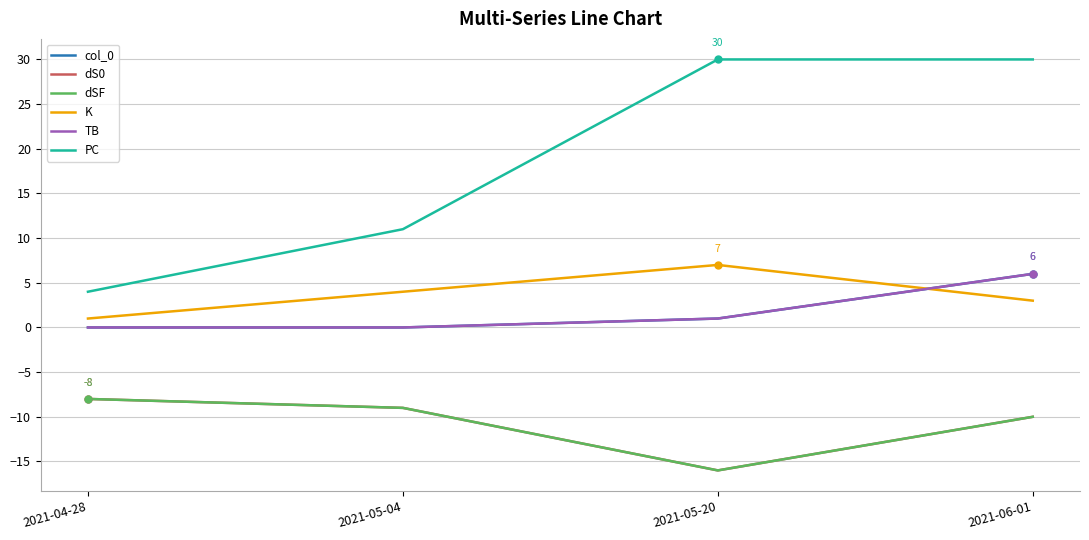

At which label is dS0 closest to -12?

2021-06-01